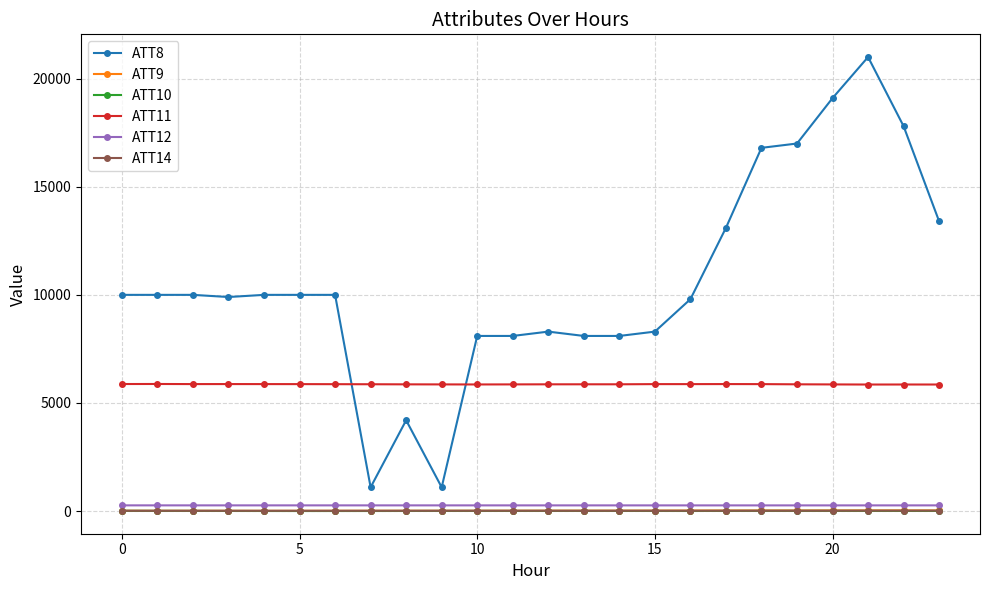

How many lines are shown in the chart?

6